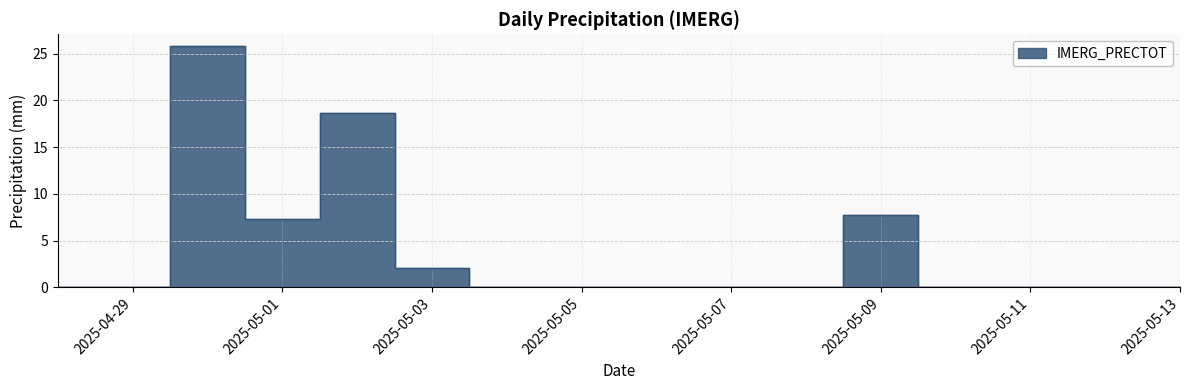

How many values exceed 0?

5